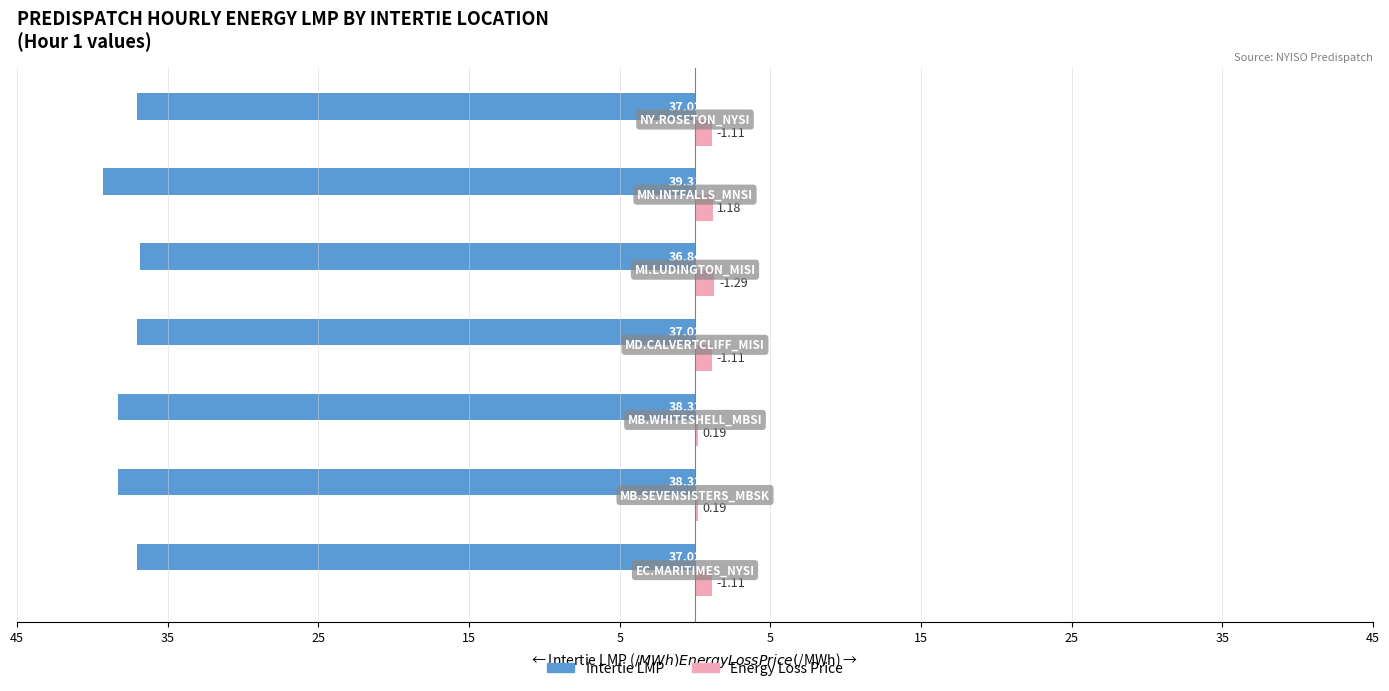

What are all the series names shown in the legend?

Intertie LMP, Energy Loss Price